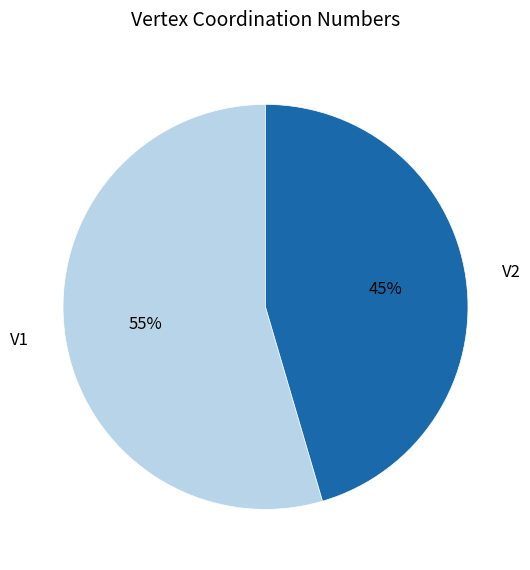

How many slices are in this pie chart?

2